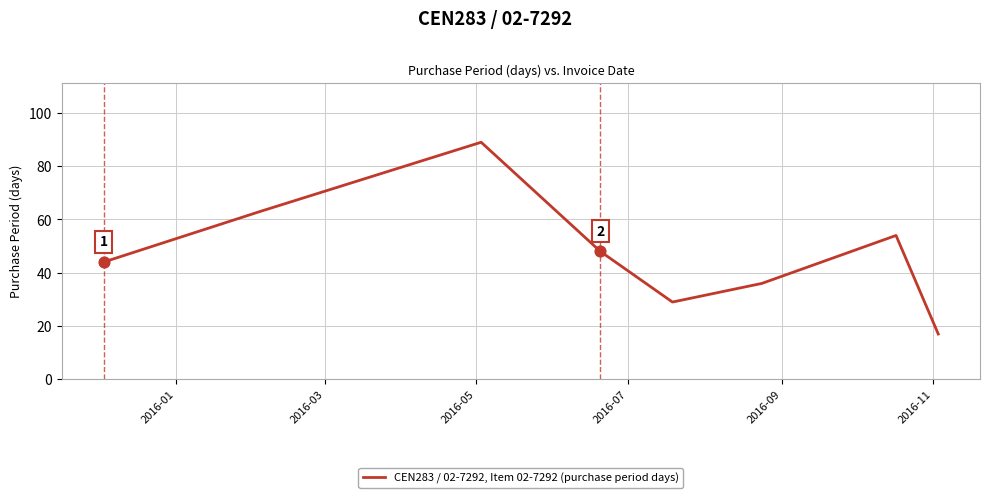

What is the sum of all values?

380